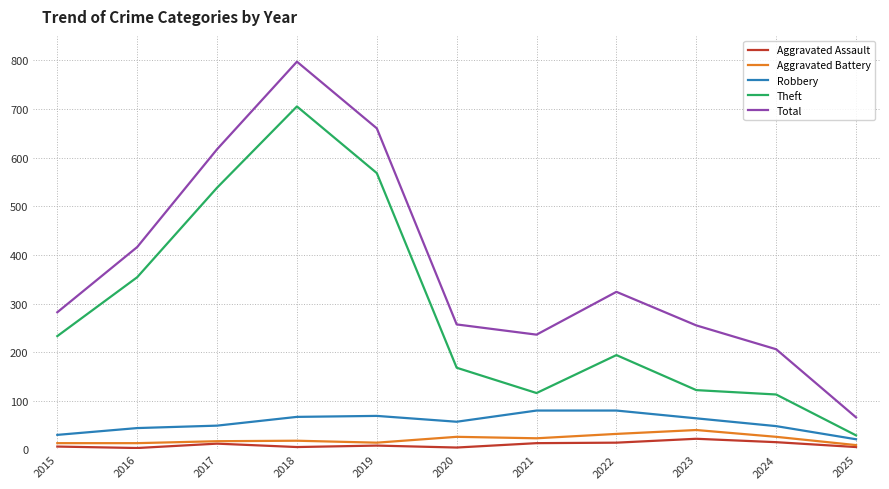

The value of Total at 2018 is 797. True or false?

True